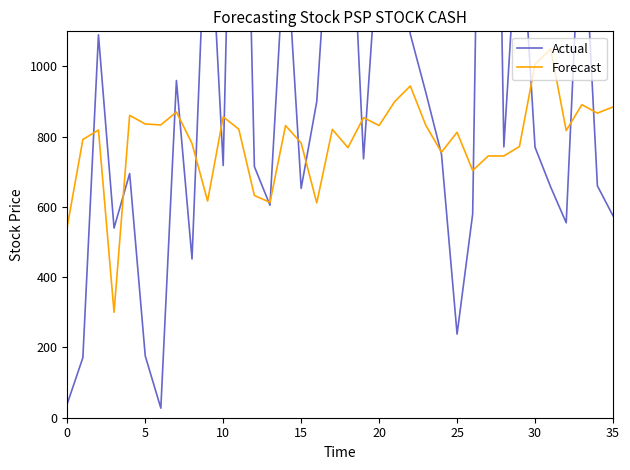

What is the lowest value of the Forecast series?

300.0